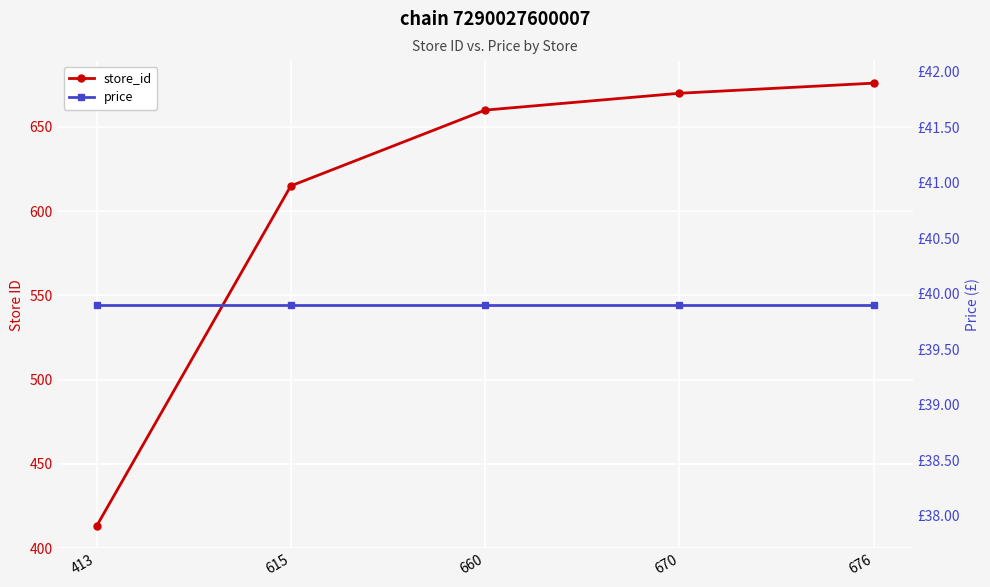

What is the highest value of the store_id series?

676.0